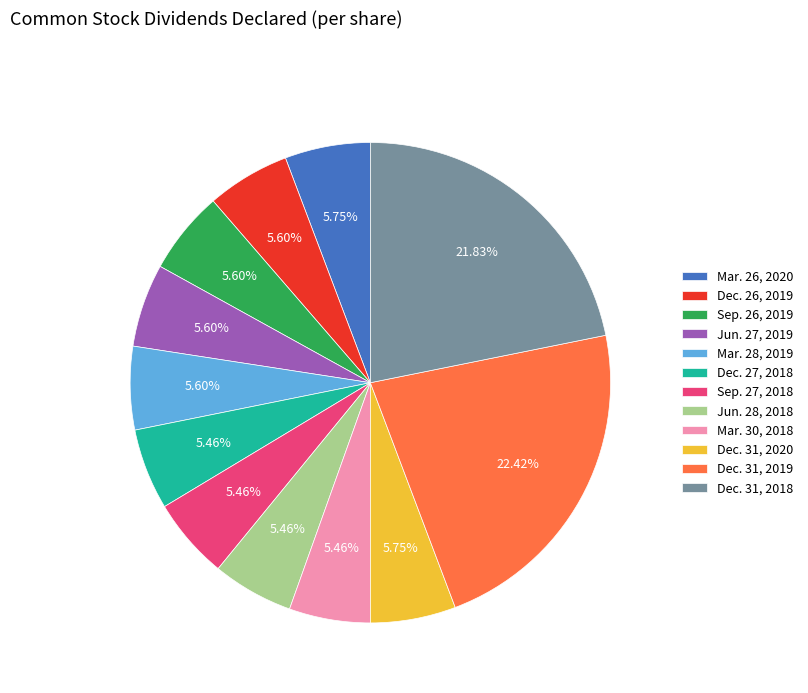

Count the number of slices in the pie.

12